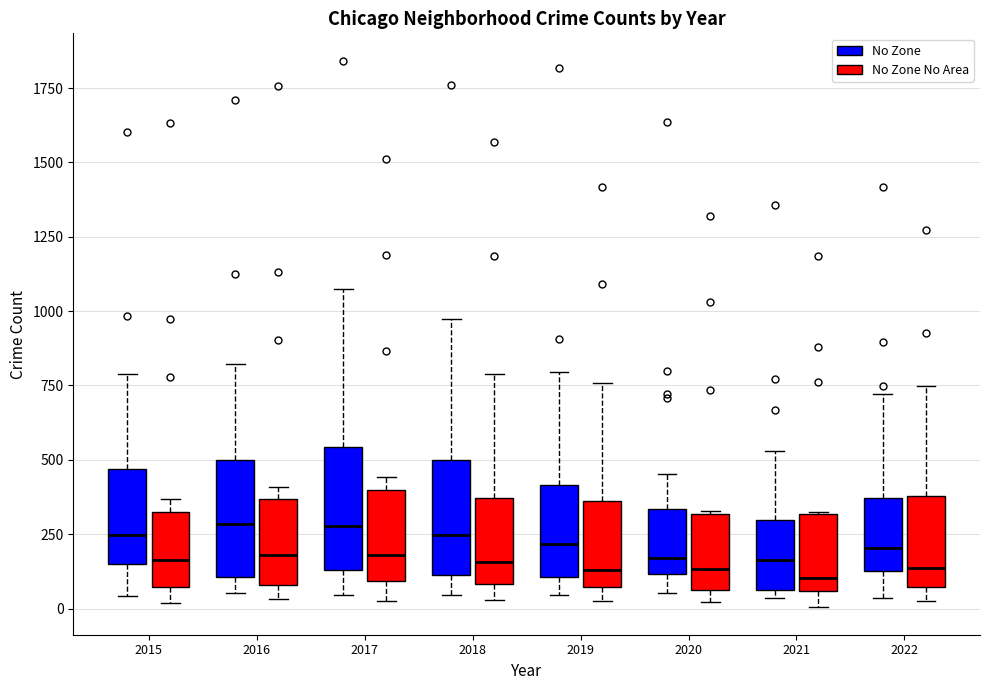

Reading left to right, read every box against the y-axis: the position of its median line, the range the box covers, and the ends of its whiskers. The values are not printed on the chart, so give them approximately, as read against the axis.

2015 (No Zone): median 250, box 150 to 450, whiskers 50 to 800
2015 (No Zone No Area): median 150, box 50 to 300, whiskers 0 to 350
2016 (No Zone): median 300, box 100 to 500, whiskers 50 to 800
2016 (No Zone No Area): median 200, box 100 to 350, whiskers 50 to 400
2017 (No Zone): median 300, box 150 to 550, whiskers 50 to 1100
2017 (No Zone No Area): median 200, box 100 to 400, whiskers 50 to 450
2018 (No Zone): median 250, box 100 to 500, whiskers 50 to 950
2018 (No Zone No Area): median 150, box 100 to 350, whiskers 50 to 800
2019 (No Zone): median 200, box 100 to 400, whiskers 50 to 800
2019 (No Zone No Area): median 150, box 50 to 350, whiskers 0 to 750
2020 (No Zone): median 150, box 100 to 350, whiskers 50 to 450
2020 (No Zone No Area): median 150, box 50 to 300, whiskers 0 to 350
2021 (No Zone): median 150, box 50 to 300, whiskers 50 (just below the box's lower edge) to 550
2021 (No Zone No Area): median 100, box 50 to 300, whiskers 0 to 300
2022 (No Zone): median 200, box 150 to 350, whiskers 50 to 700
2022 (No Zone No Area): median 150, box 50 to 400, whiskers 50 (just below the box's lower edge) to 750